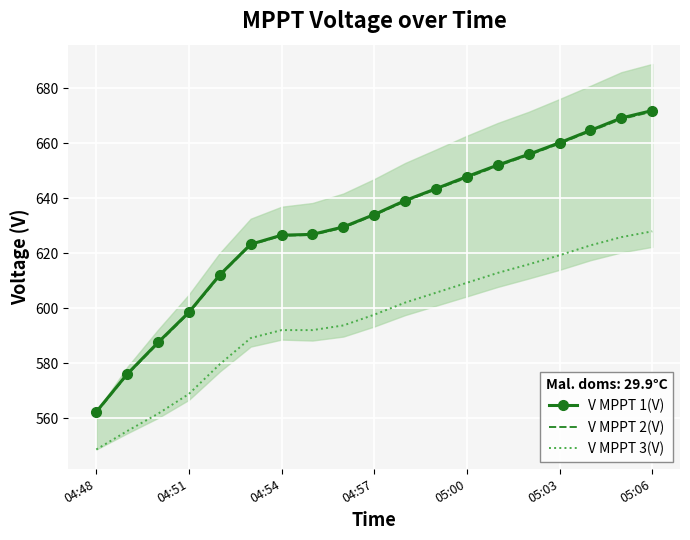

How many distinct data groups are displayed?

3